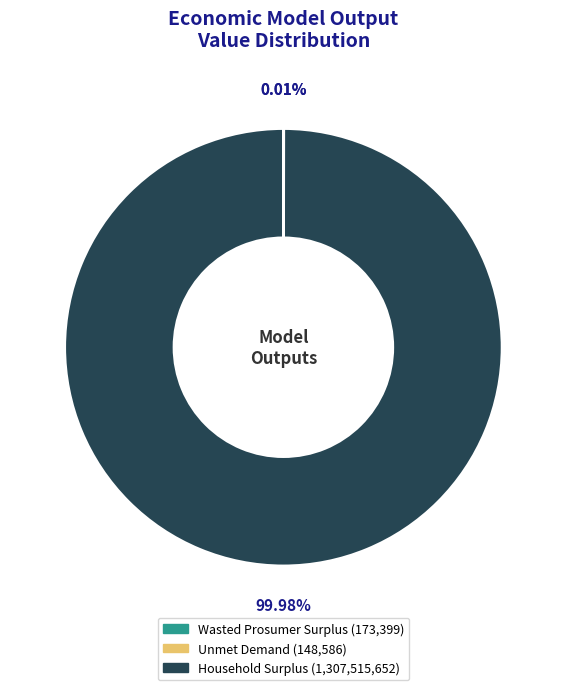

Does any single category account for the majority?

Yes